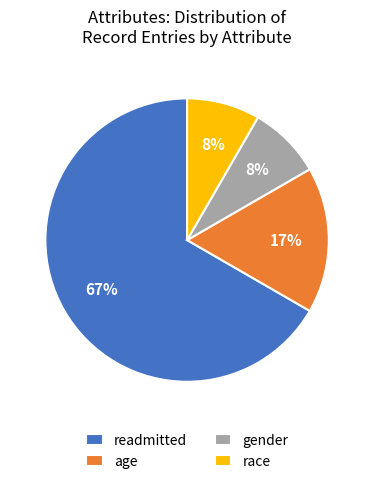

Between gender and age, which is larger?

age